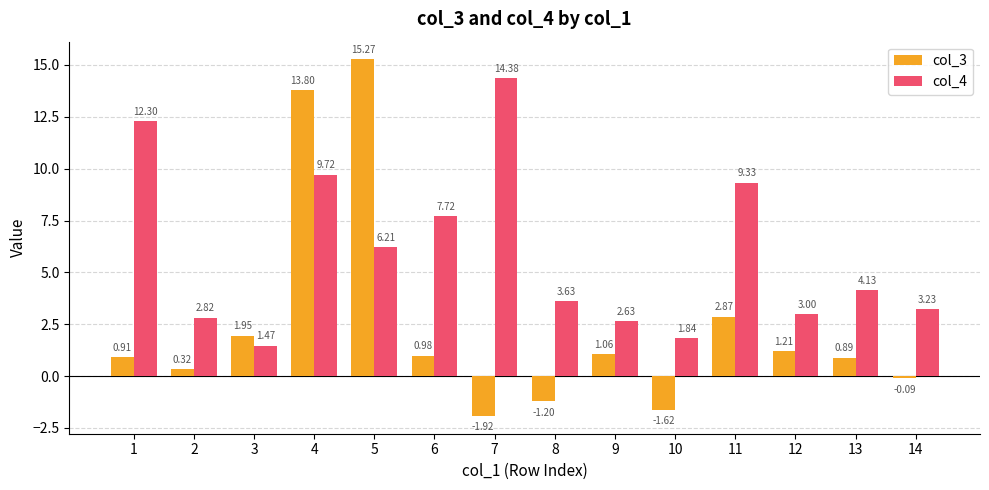

Which series has the largest total across all categories?

col_4